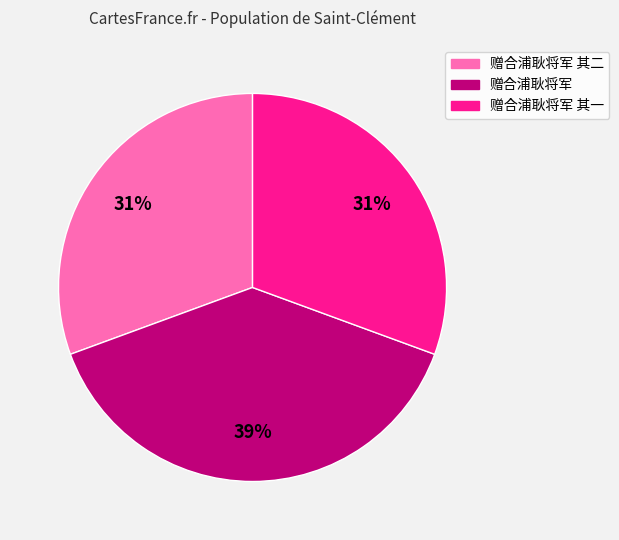

How many segments does this pie chart have?

3